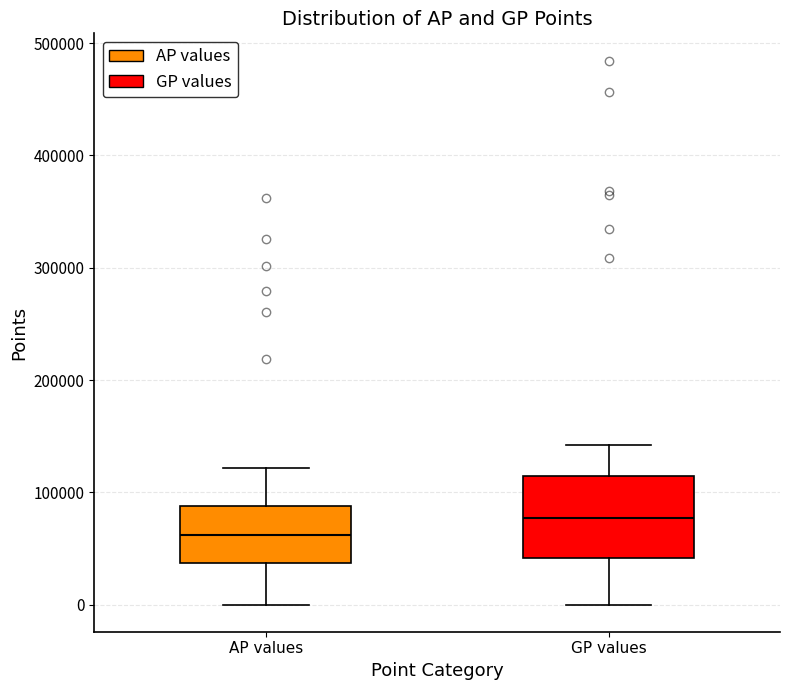

Which box has the lowest median line?

AP values